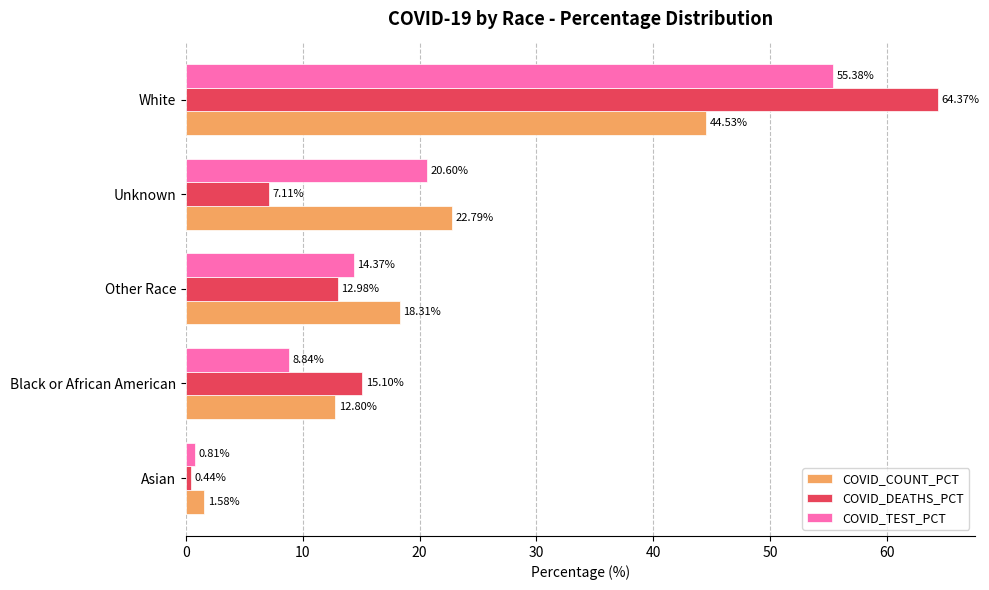

Which series has the widest spread of values?

COVID_DEATHS_PCT